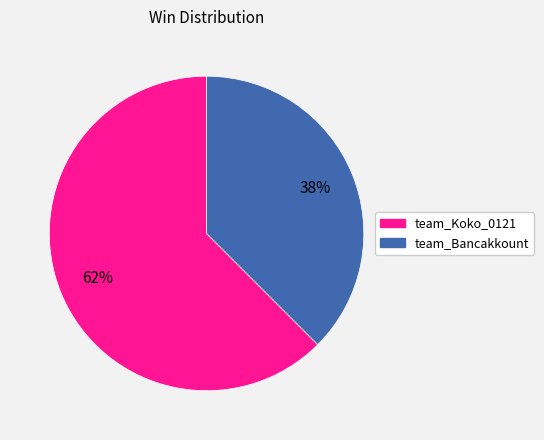

Is it true that team_Bancakkount is 51% of the pie?

False